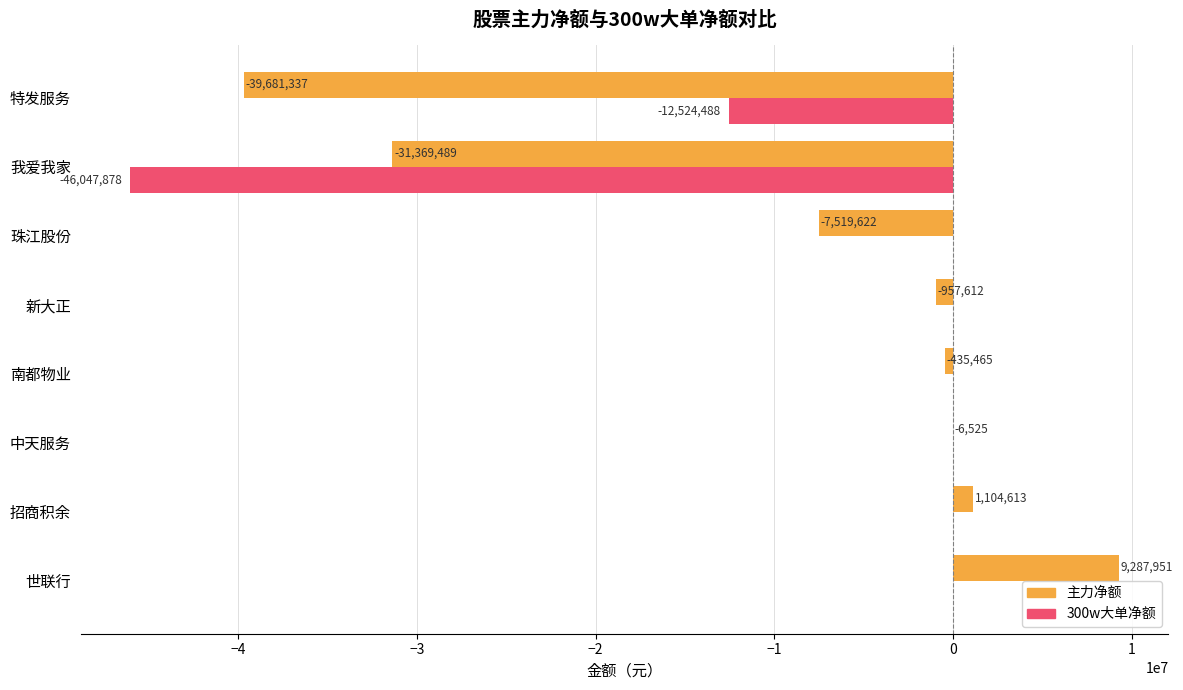

Is it true that 300w大单净额 equals -12524488 at 特发服务?

True